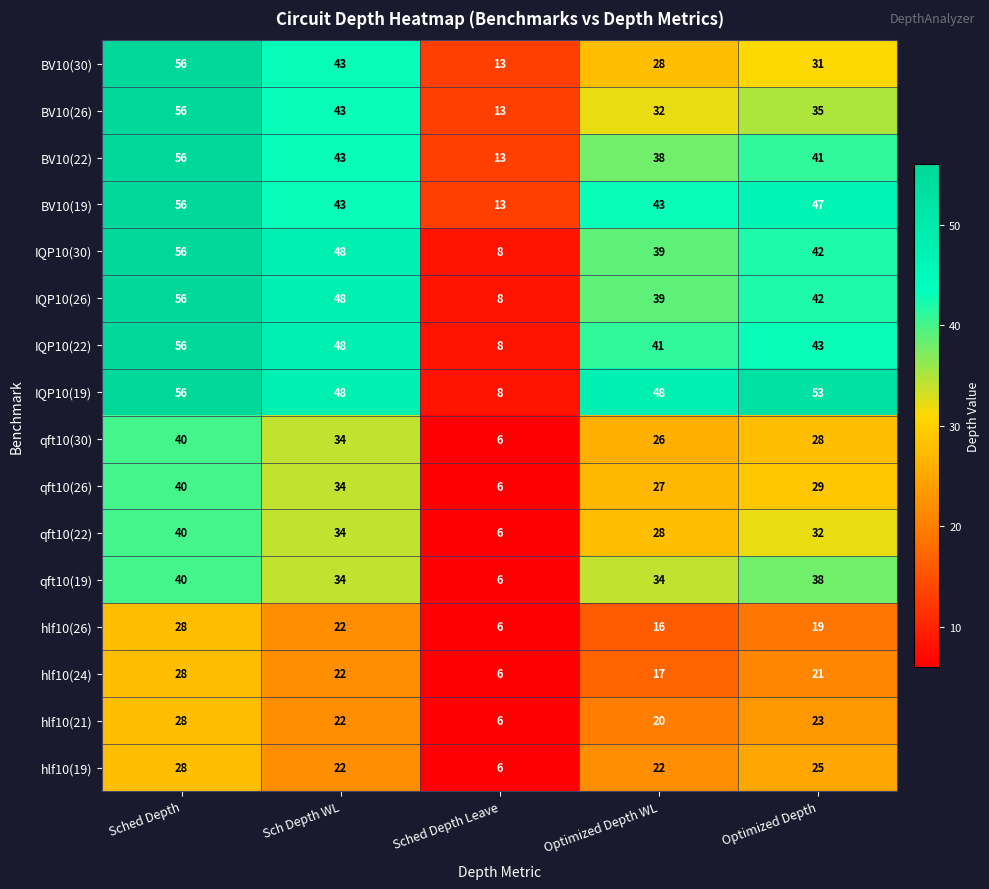

Where does the qft10(26) series first go above 29?

Sched Depth